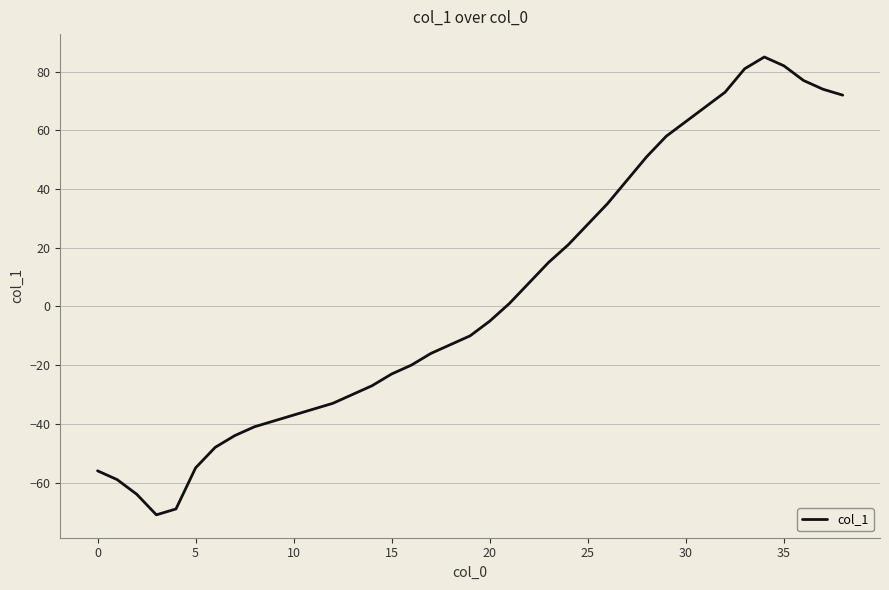

What is the smallest value displayed?

-71